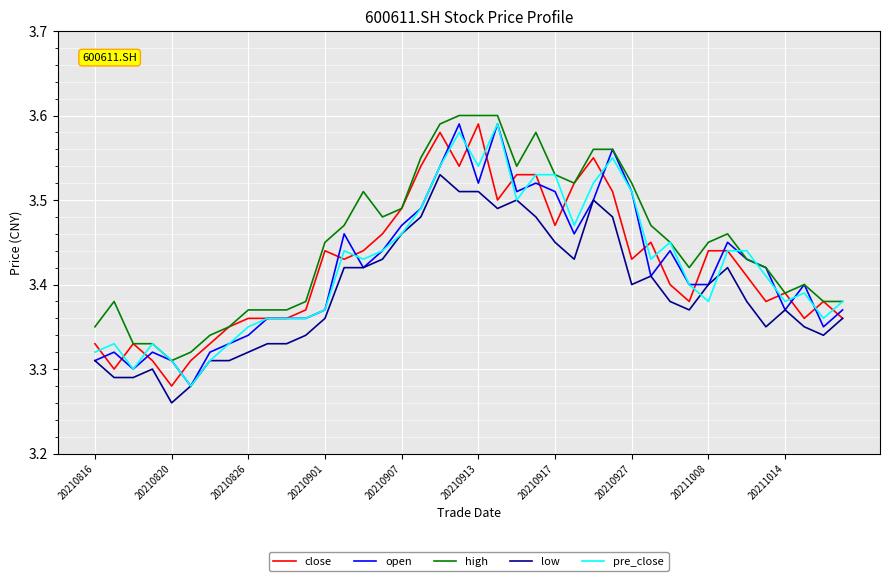

Which series has the largest total across all categories?

high